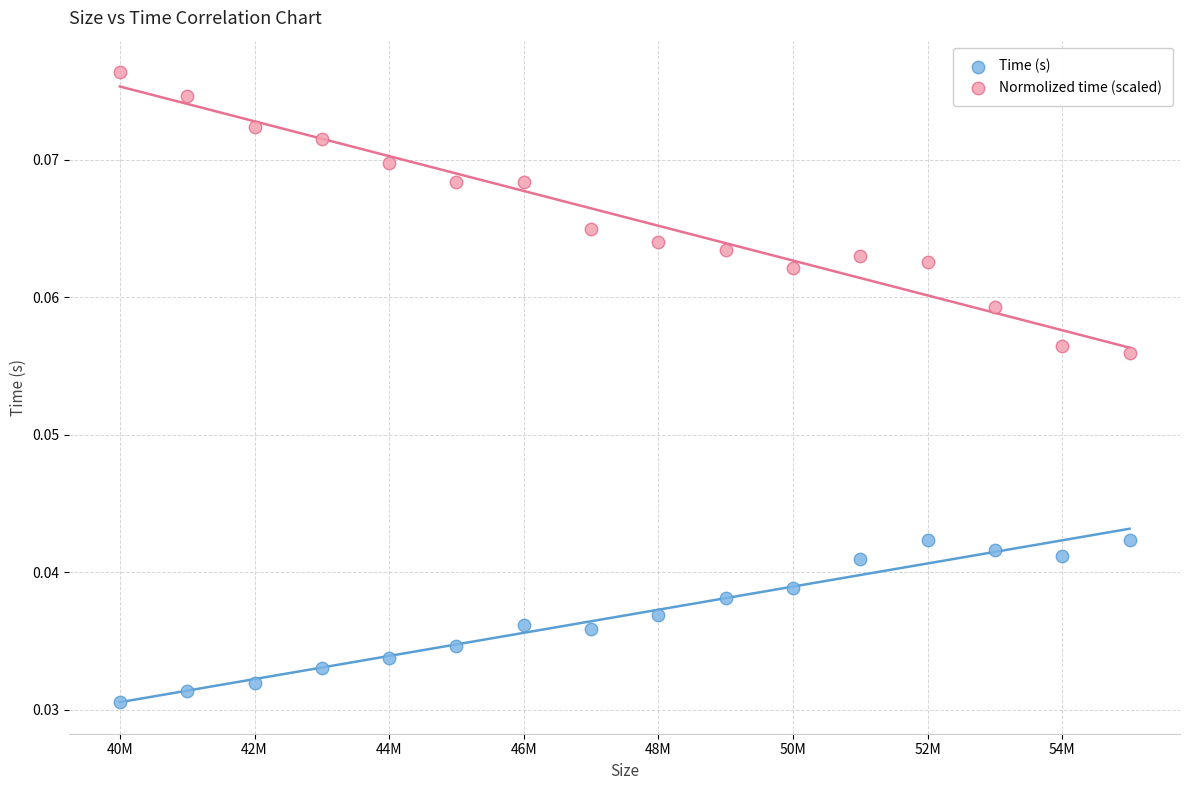

Which series contains the highest Y value?

Normolized time (scaled)